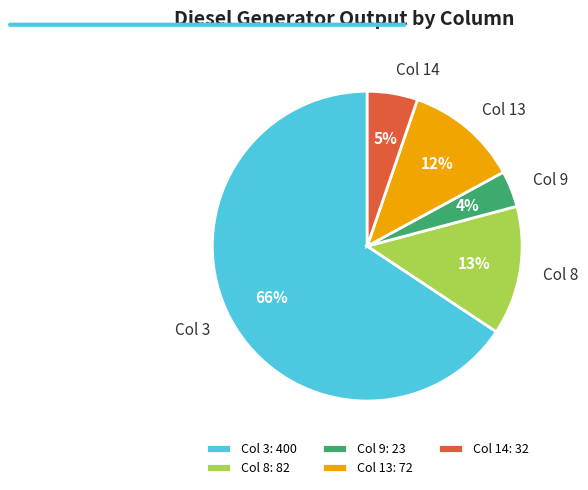

What is the largest slice in the pie chart?

Col 3